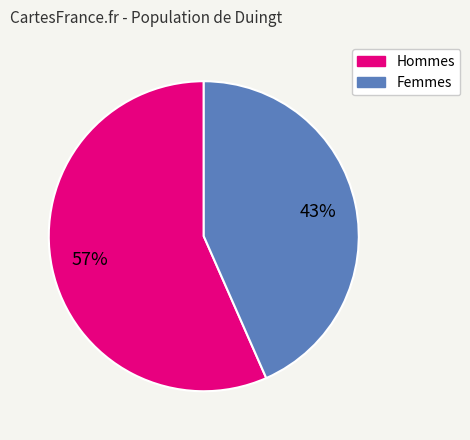

Is there a majority slice in this chart?

Yes